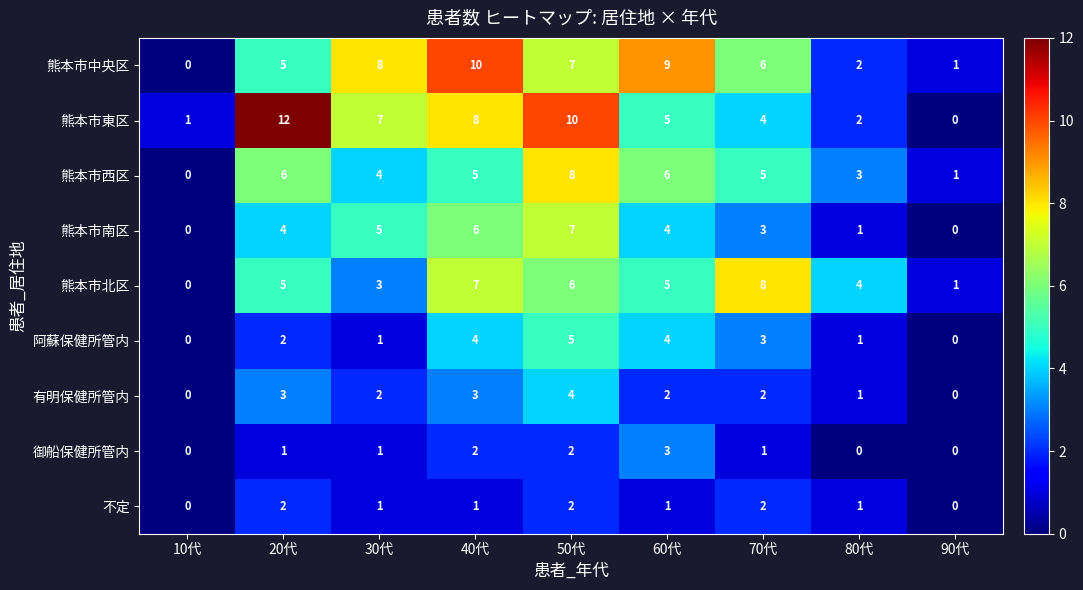

Which series has the largest range (max minus min)?

熊本市東区